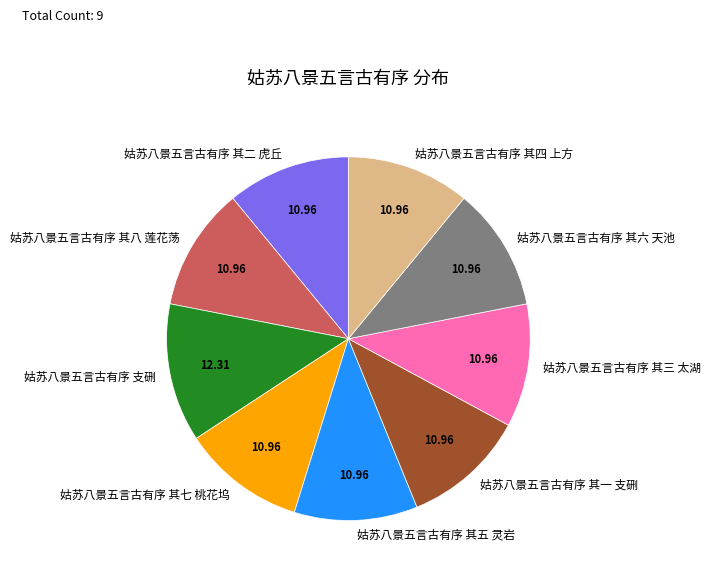

Does 姑苏八景五言古有序 支硎 account for over 50% of the chart?

No